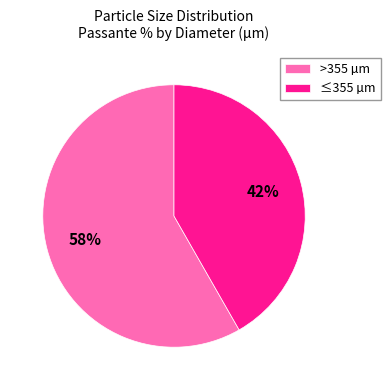

Rank the categories by value from highest to lowest.

>355 µm, ≤355 µm